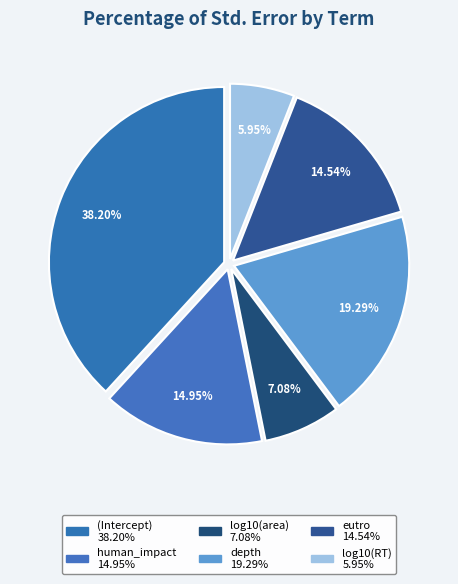

What is the smallest slice in the pie chart?

log10(RT)